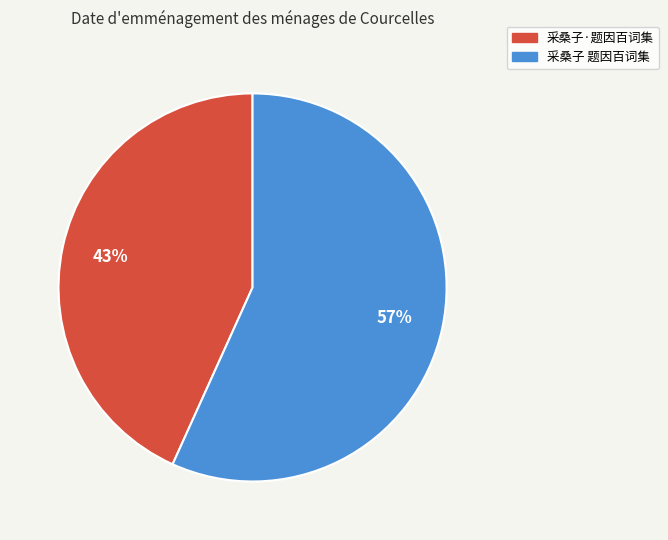

Which has a higher value, 采桑子·题因百词集 or 采桑子 题因百词集?

采桑子 题因百词集